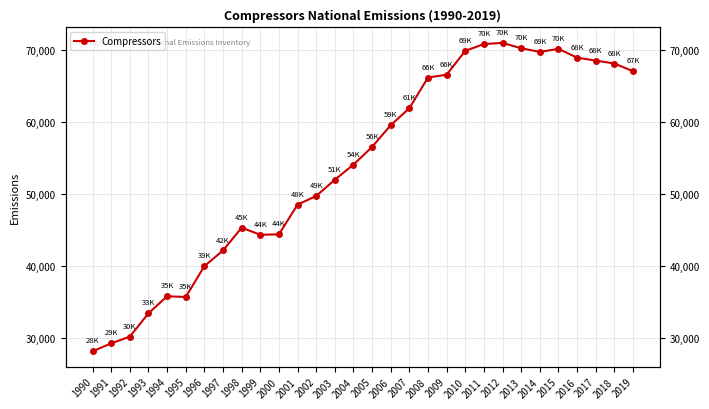

What is the value of the 20th point from the left?

66543